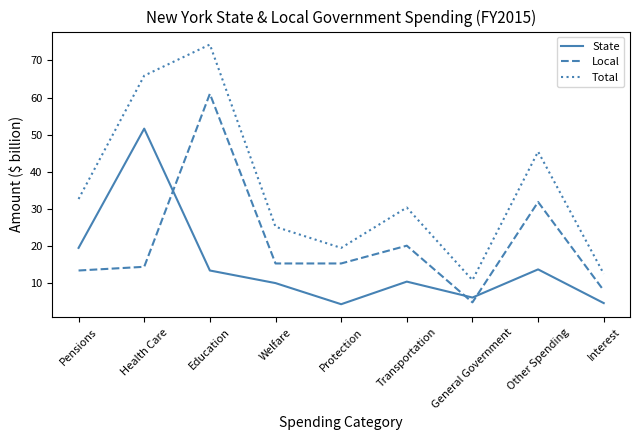

What position from the right is Protection?

5